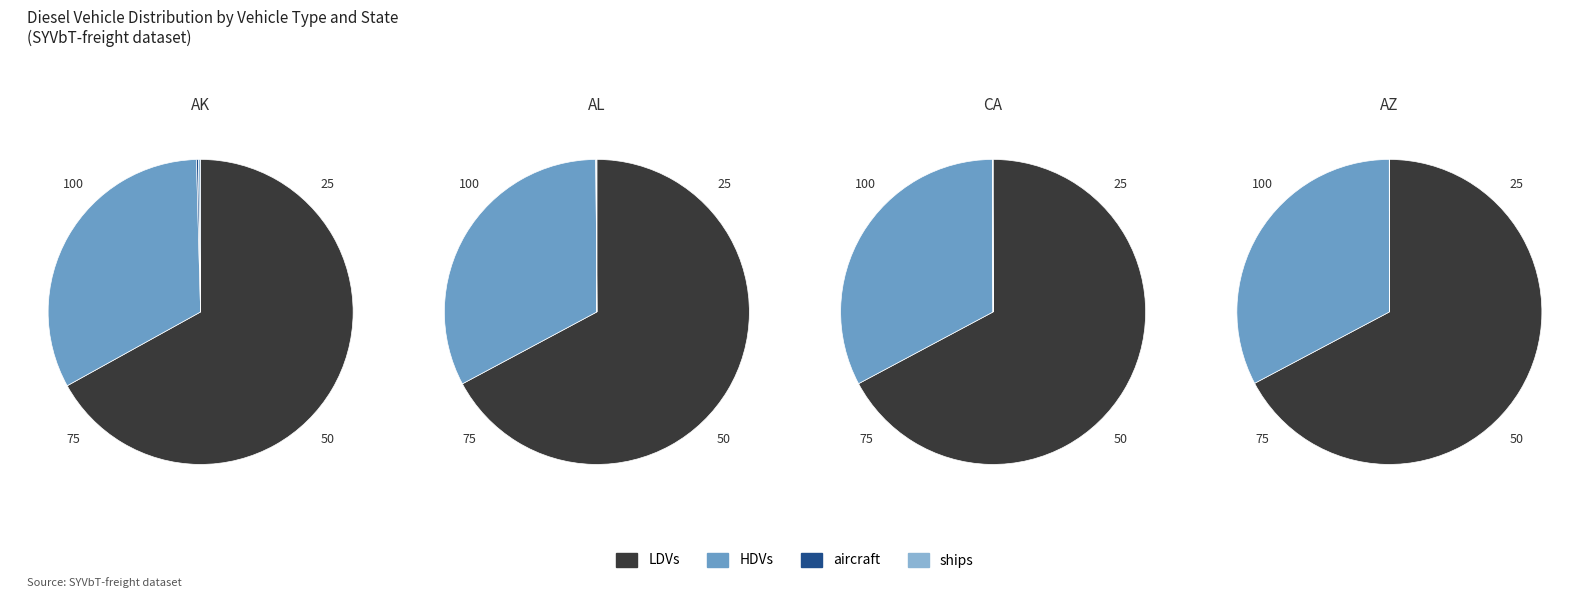

To the nearest percent, what is the difference between the HDVs and LDVs slice percentages?

34%